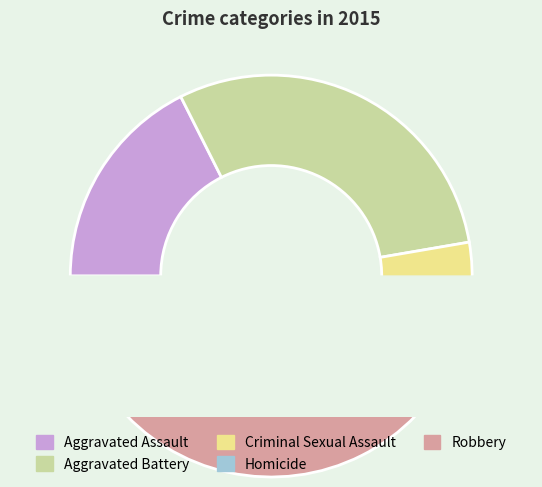

True or false: Robbery accounts for 37% of the total.

False